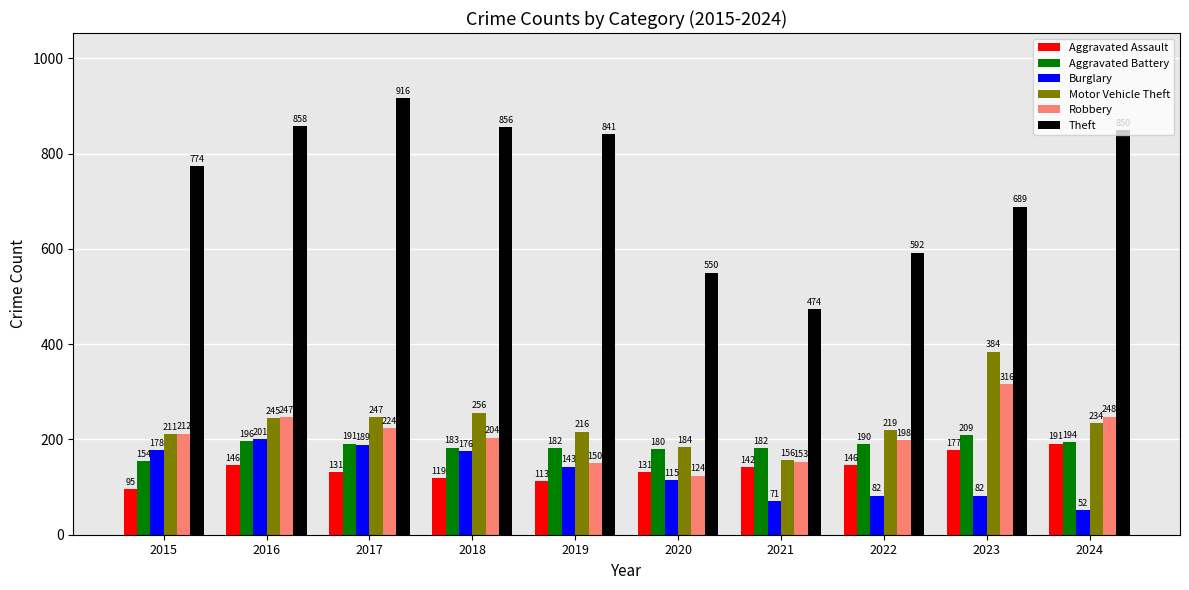

True or false: Burglary has a value of 178 at 2015.

True